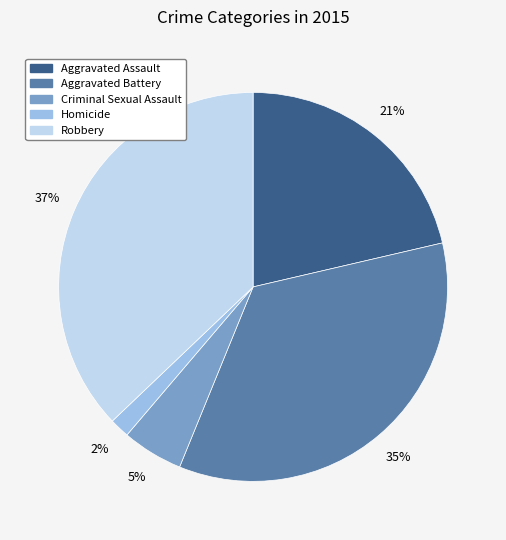

What is the ratio of the value at Criminal Sexual Assault to the value at Robbery?

0.1